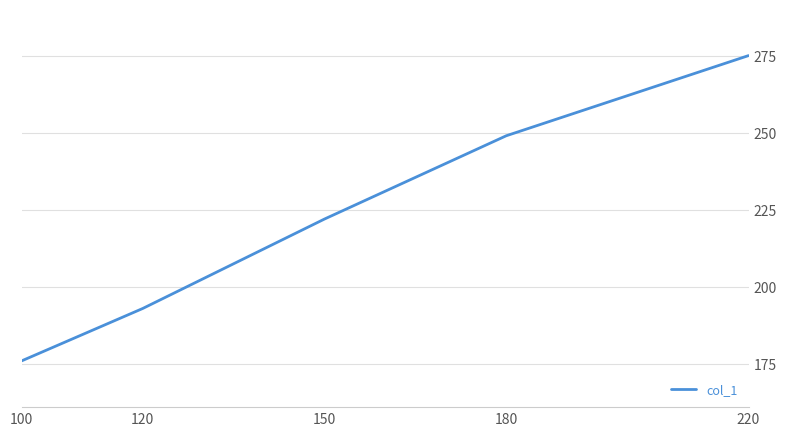

How many series are shown in this chart?

1